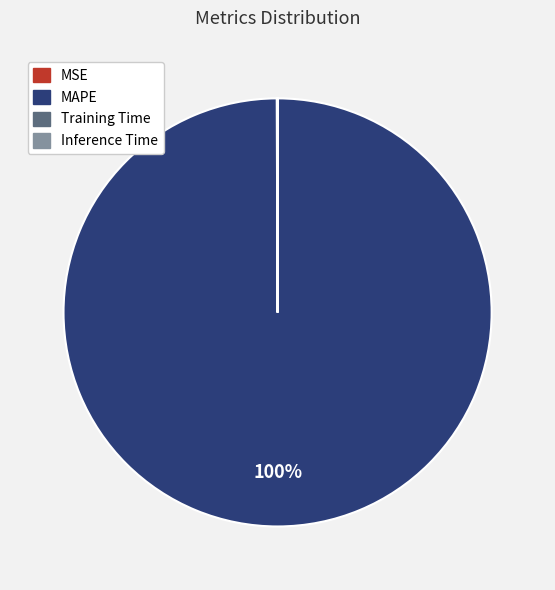

To the nearest percent, what is the average slice percentage?

25%